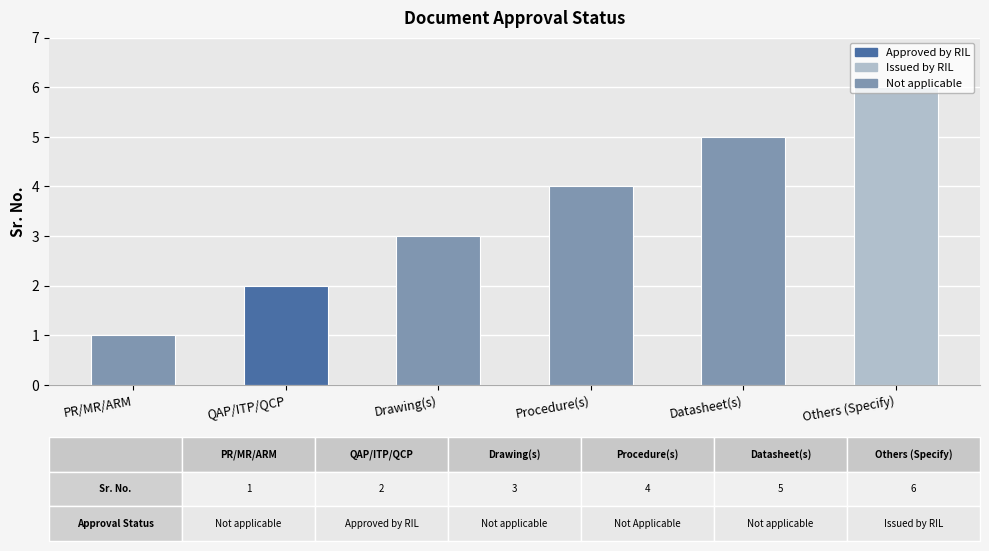

Rank the categories by value from lowest to highest.

PR/MR/ARM, QAP/ITP/QCP, Drawing(s), Procedure(s), Datasheet(s), Others (Specify)